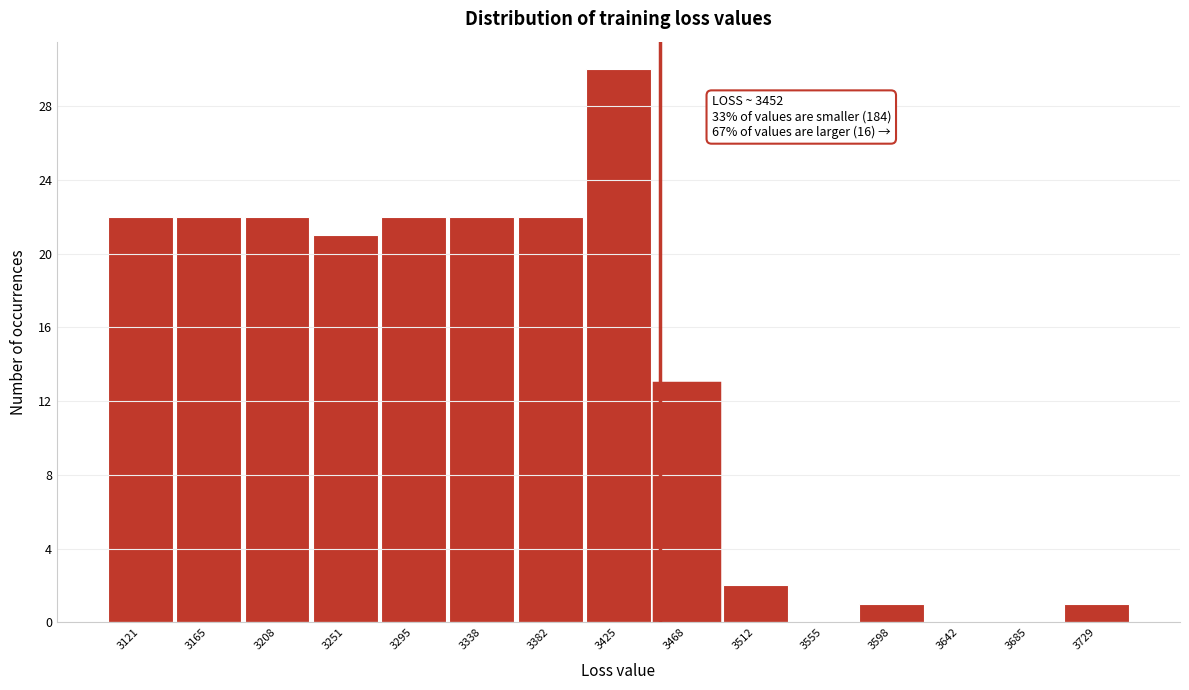

Over which range of the x-axis is the bar tallest?

3405 to 3445